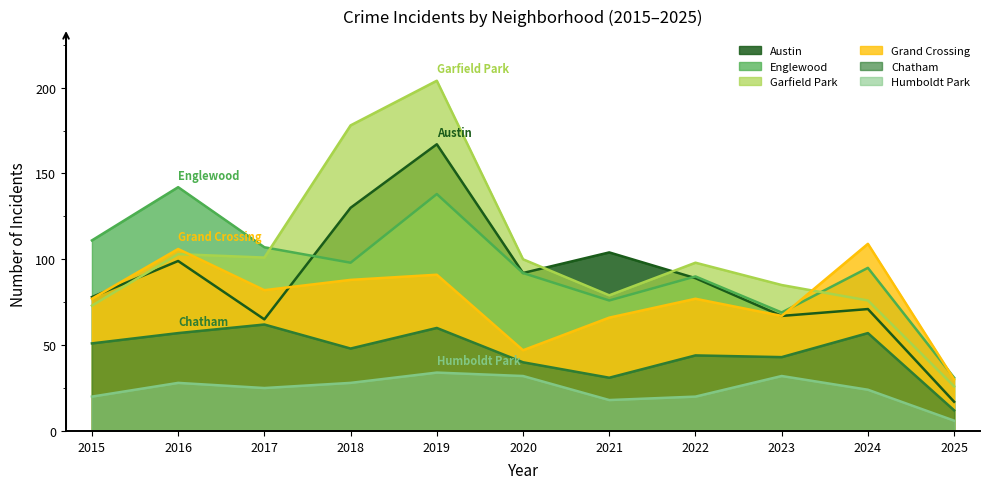

What is the smallest value displayed?

6